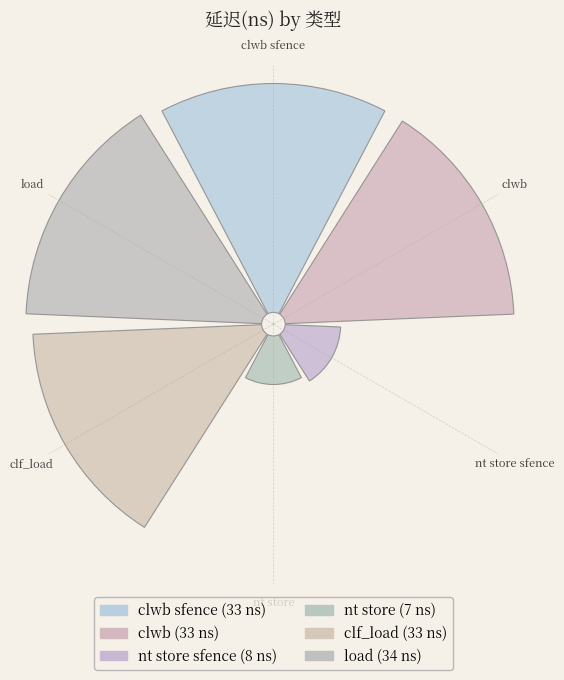

Which category has the smallest portion of the pie?

nt store